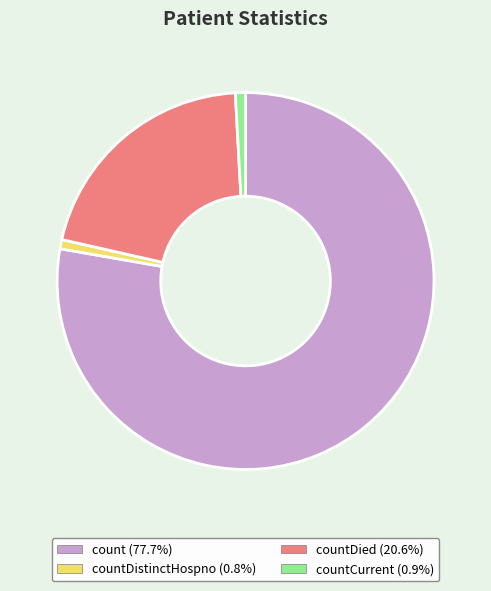

Is there a majority slice in this chart?

Yes